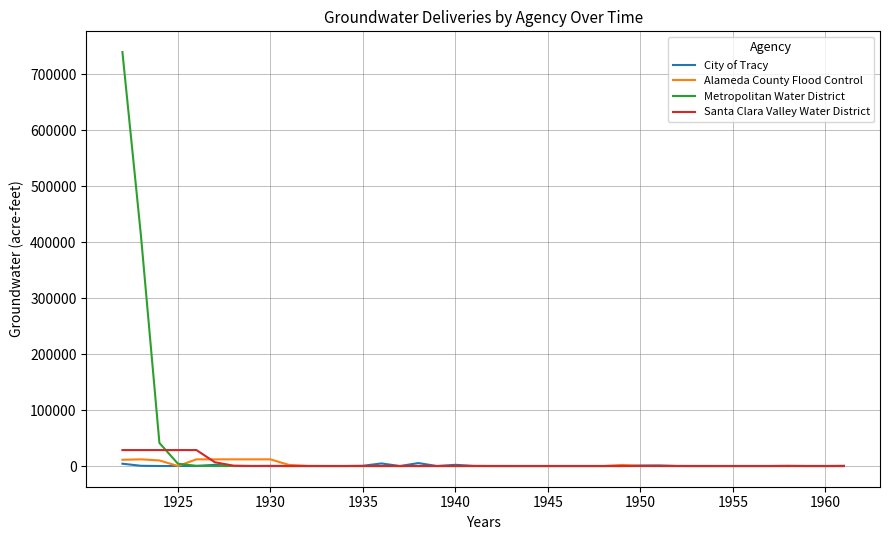

What is the highest value of the Metropolitan Water District series?

739800.0